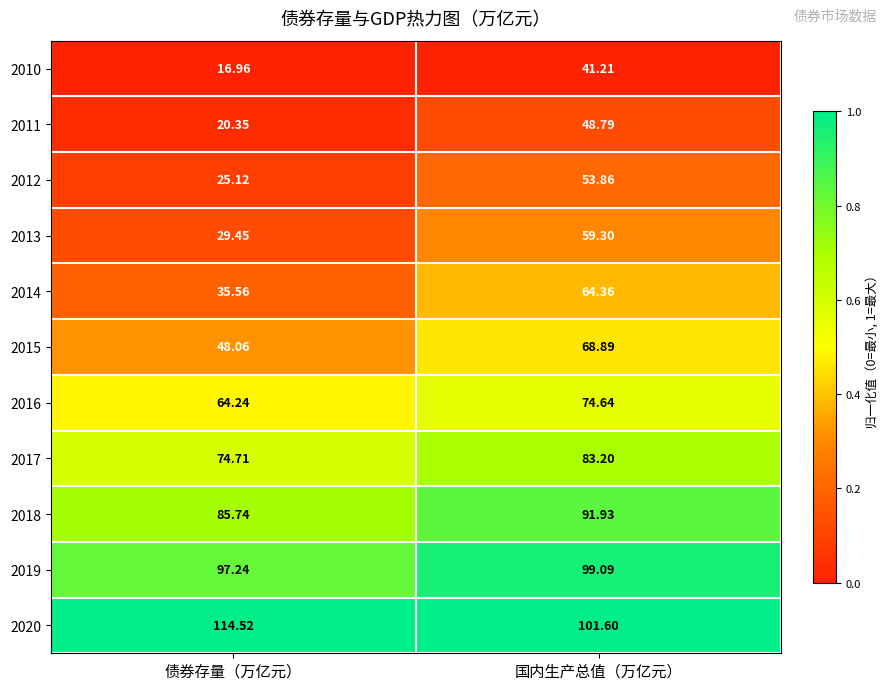

Count the number of categories in the chart.

2